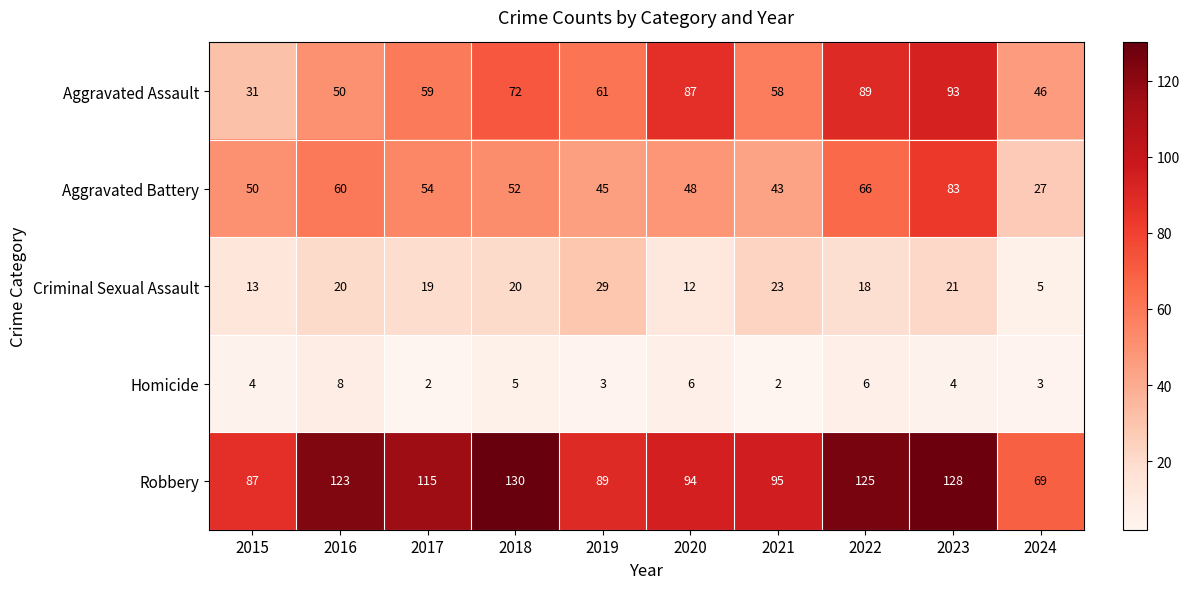

Which series changed the most between 2016 and 2018?

Aggravated Assault